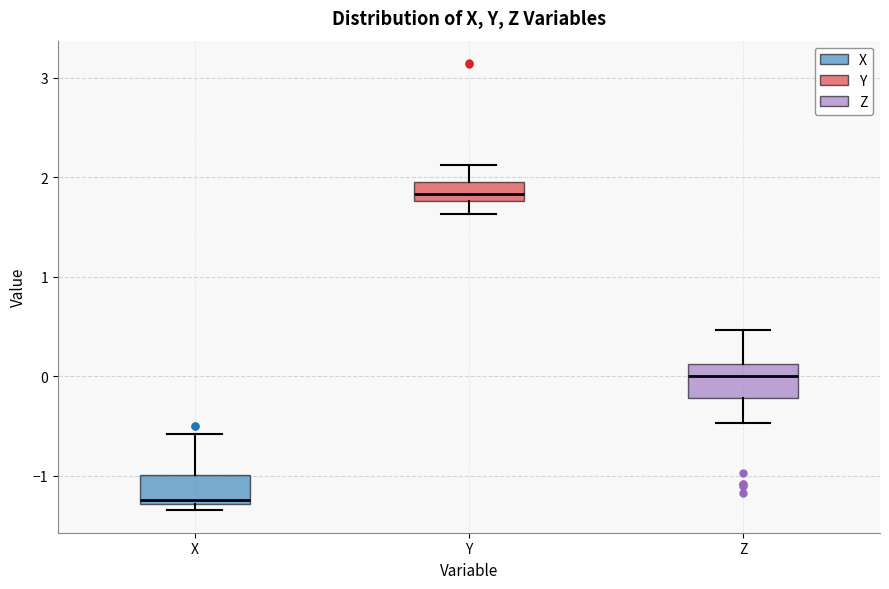

Reading left to right, read every box against the y-axis: the position of its median line, the range the box covers, and the ends of its whiskers. The values are not printed on the chart, so give them approximately, as read against the axis.

X: median -1.2, box -1.3 to -1.0, whiskers -1.3 (just below the box's lower edge) to -0.6
Y: median 1.8 (just above the box's lower edge), box 1.8 to 1.9, whiskers 1.6 to 2.1
Z: median 0.0, box -0.2 to 0.1, whiskers -0.5 to 0.5